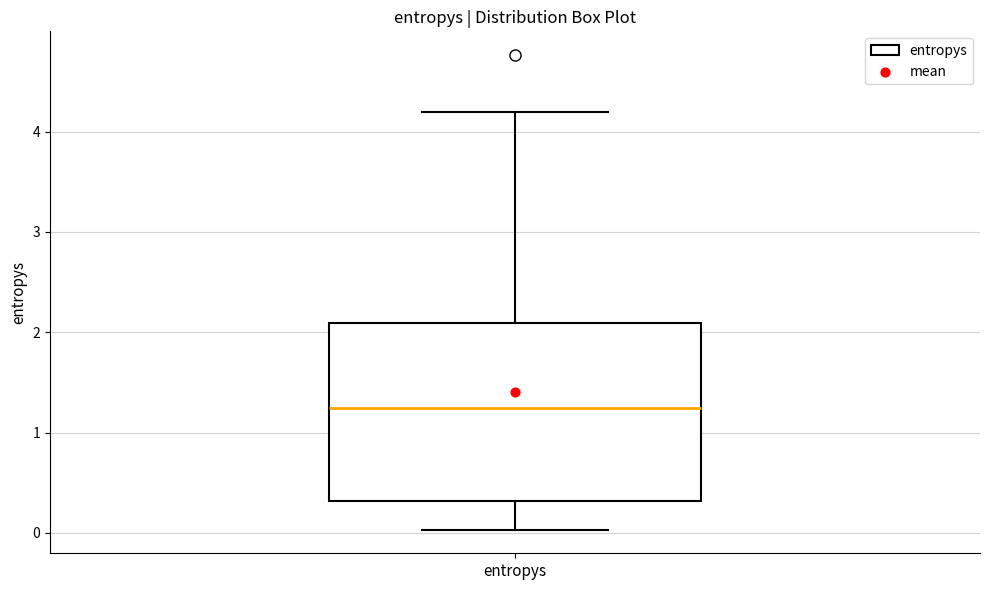

Where is the lower edge of the box for entropys on the y-axis? The values are not printed on the chart, so give them approximately, as read against the axis.

0.3